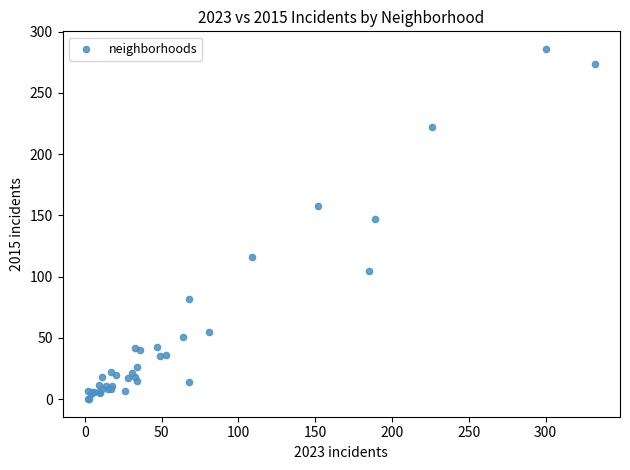

What Y value in the scatter plot is closest to 143?

147